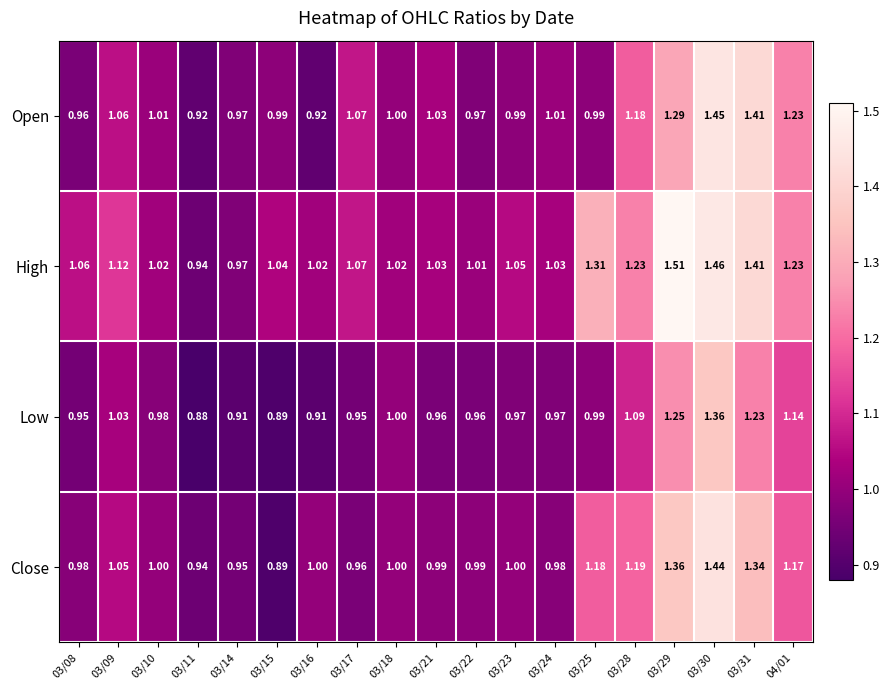

At how many categories does at least one series exceed 1?

17